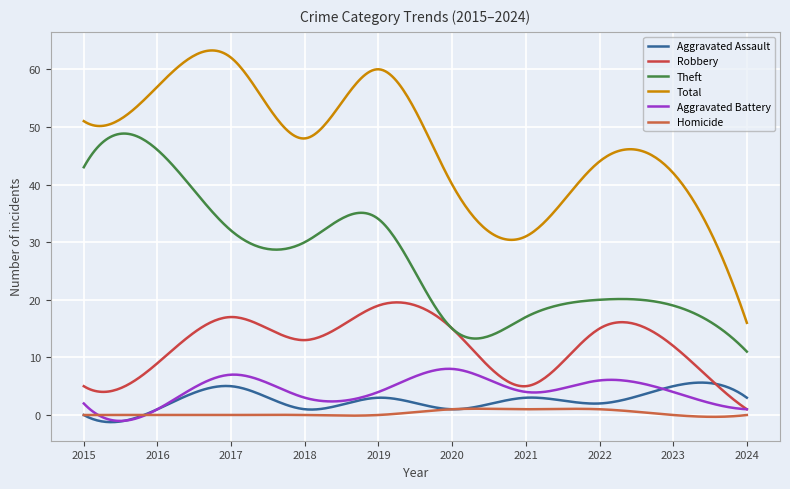

How many categories are shown in the chart?

300